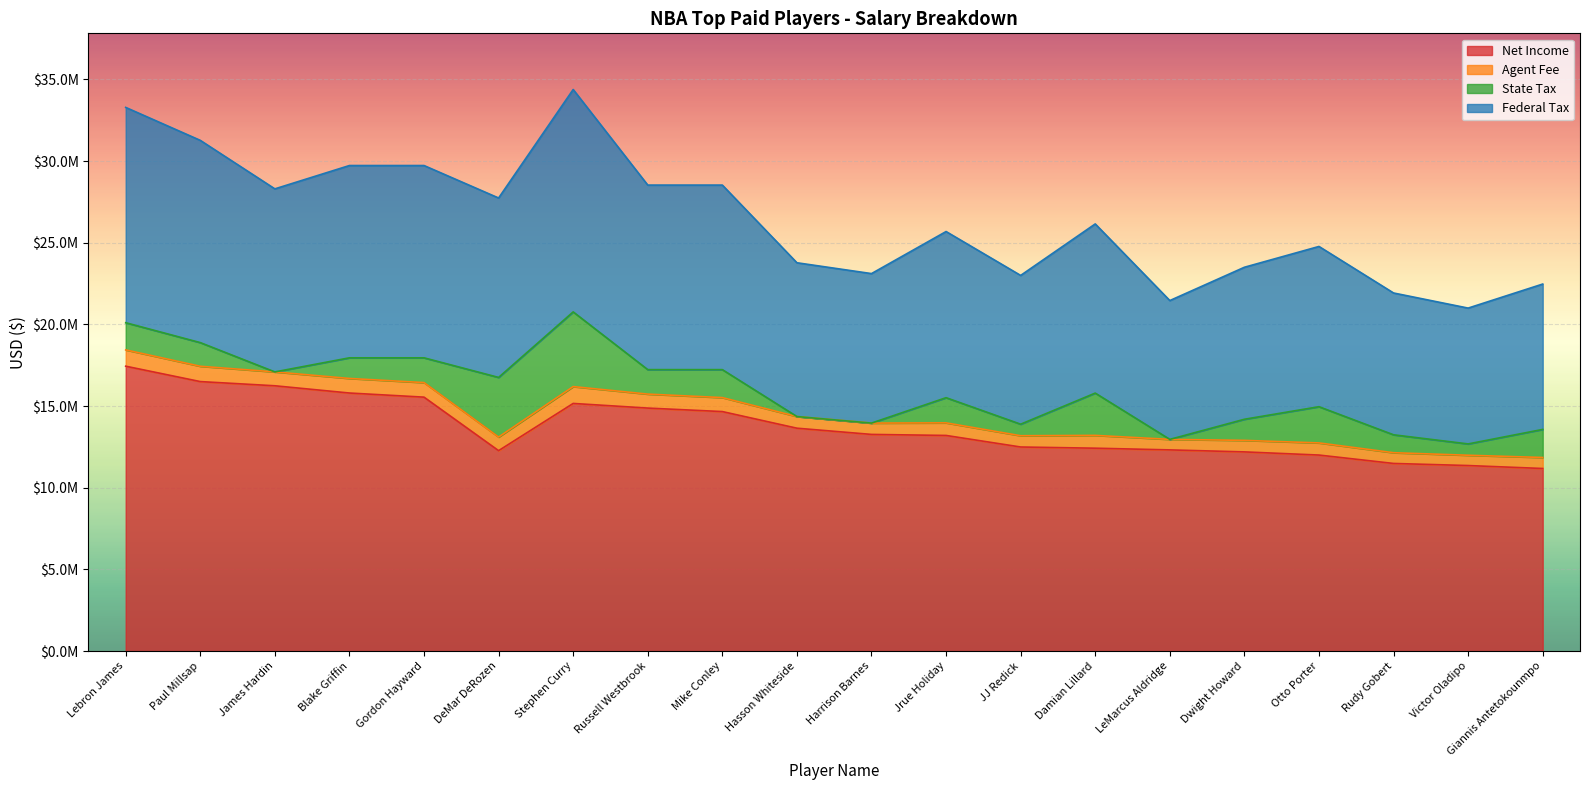

What are all the series names shown in the legend?

Net Income, Agent Fee, State Tax, Federal Tax